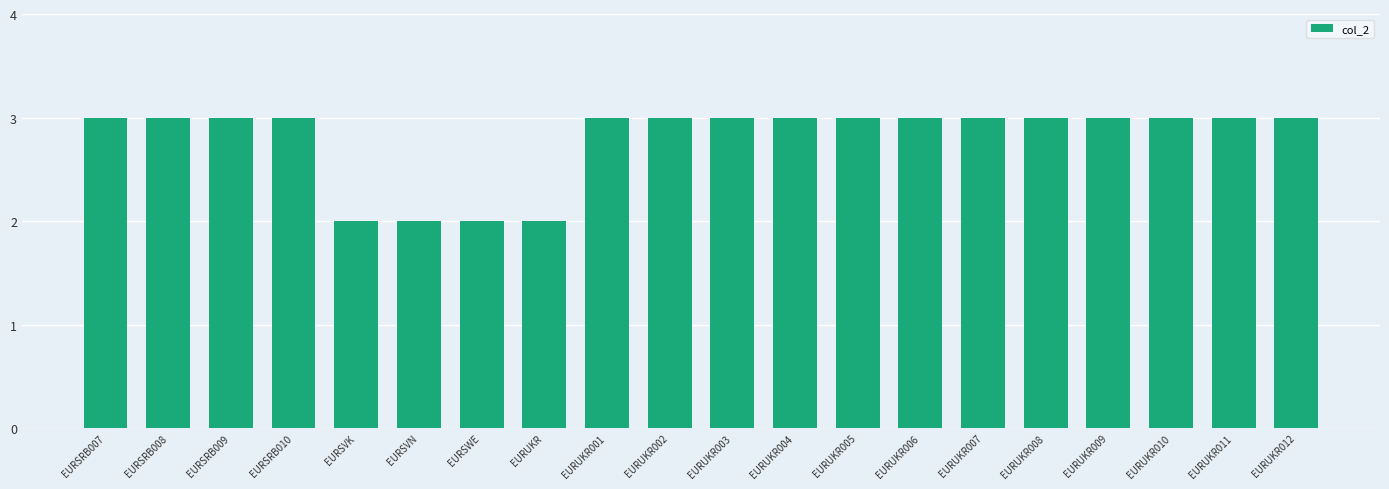

The value at EURUKR003 is 3. True or false?

True